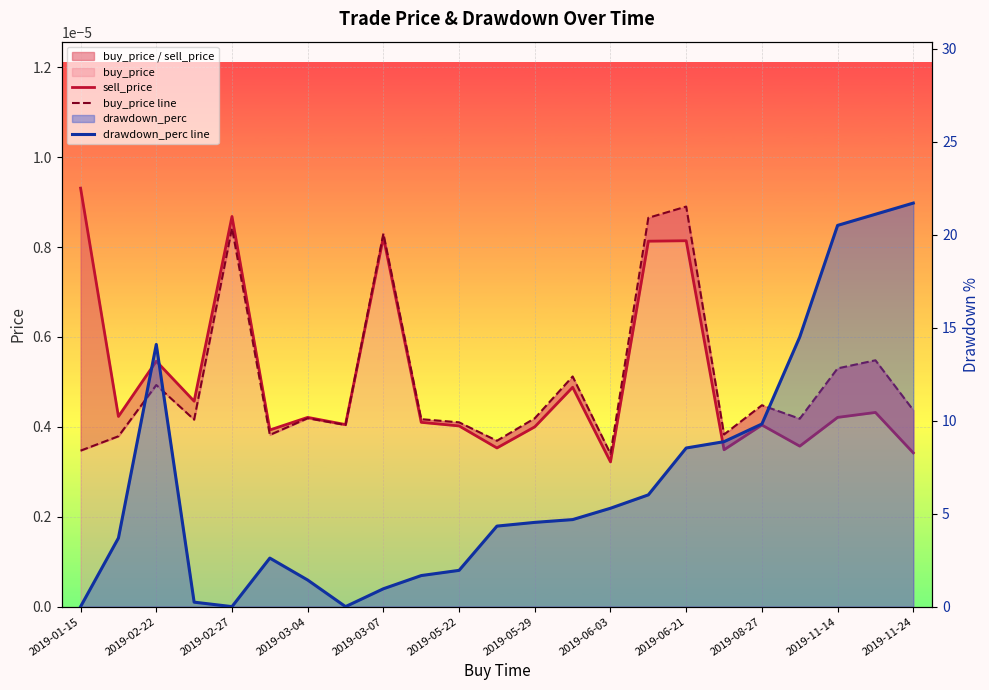

What is the total value across all series at 2019-06-21?

8.5